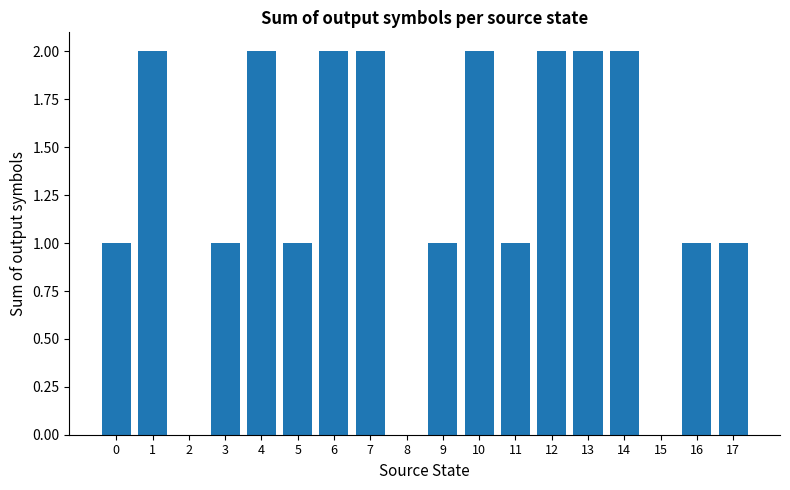

True or false: the data shows 2 at 3.

False